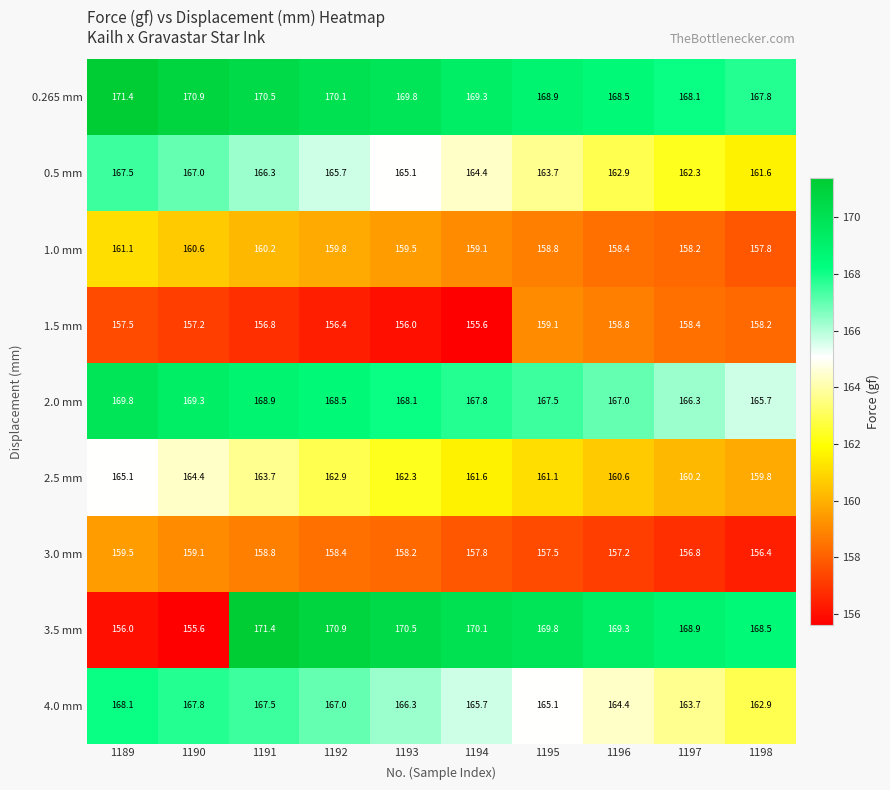

What is the lowest value of the 1.5 mm series?

155.6